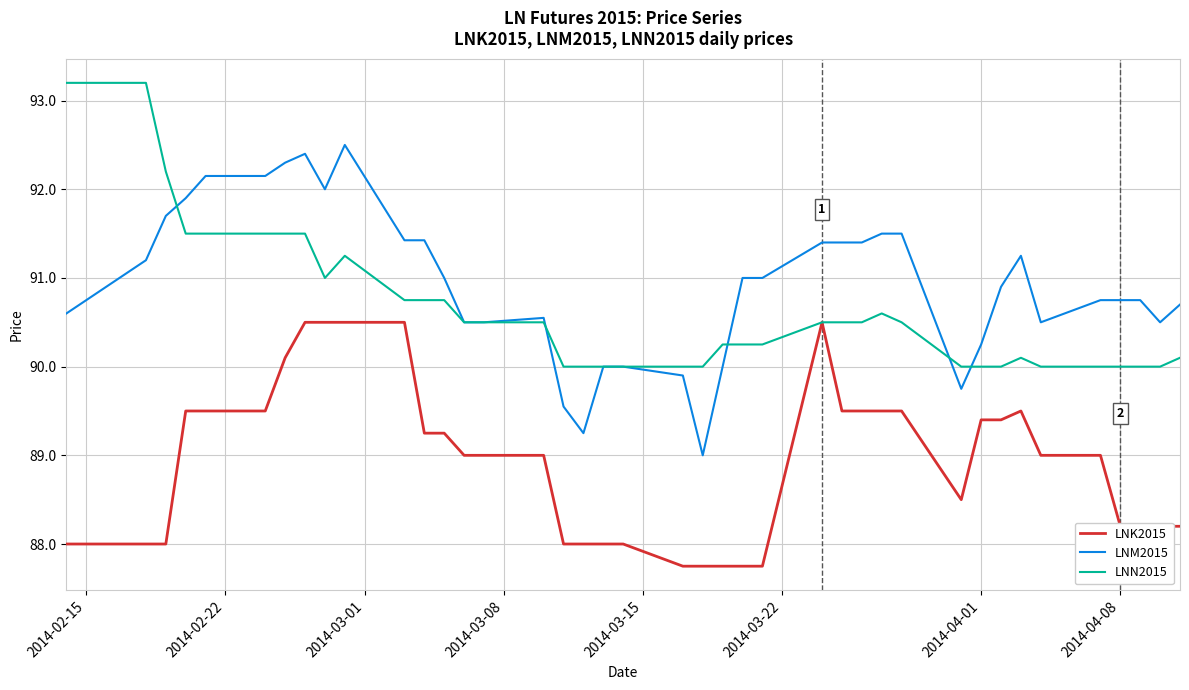

Does the chart display data point markers on the line(s)?

No